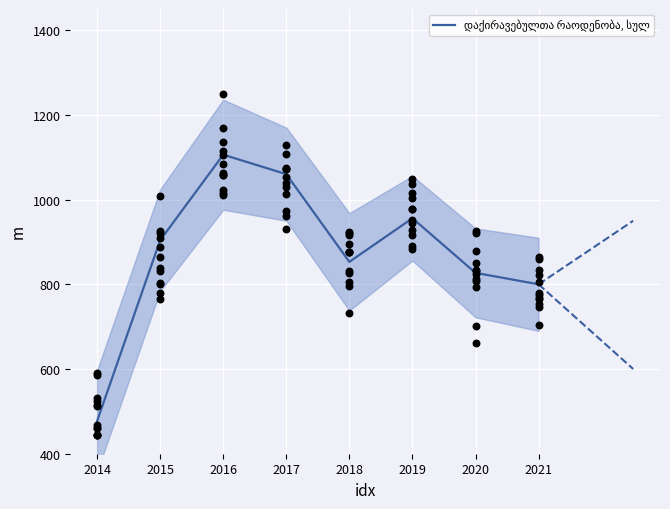

What is the change in value from 2015 to 2018?

-51